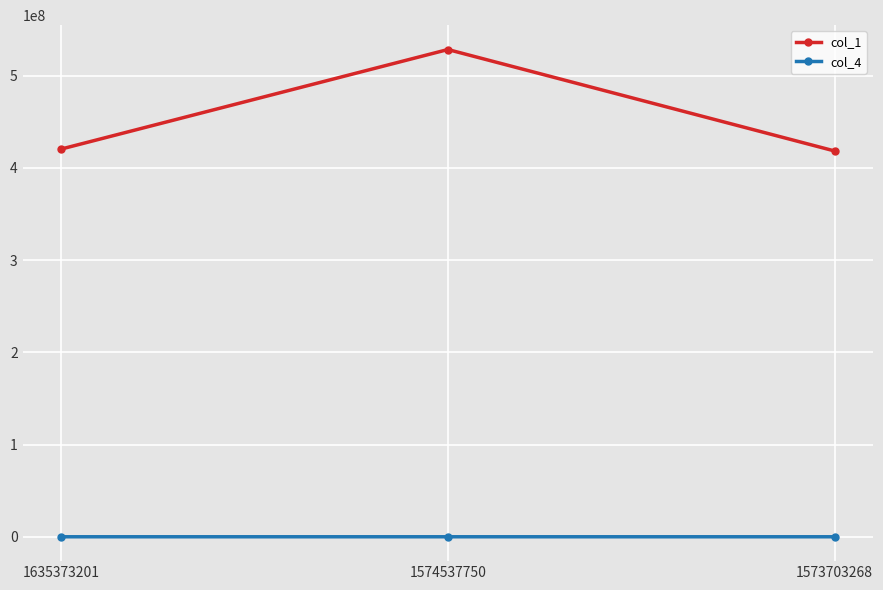

True or false: col_1 has a value of 528194819 at 1574537750.

True